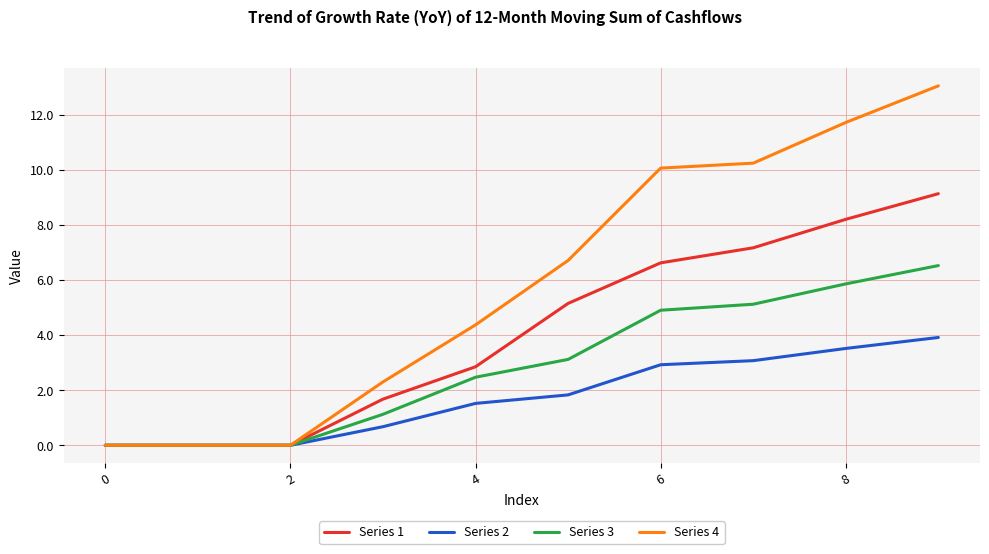

What is the sum of all Series 2 values?

17.4